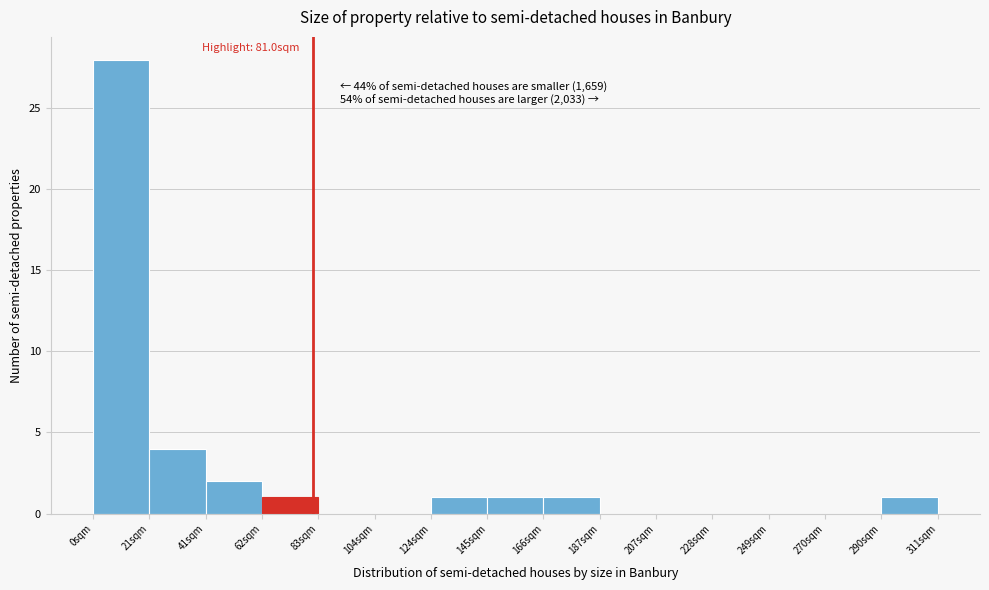

Which range on the x-axis has the tallest bar?

0 to 20